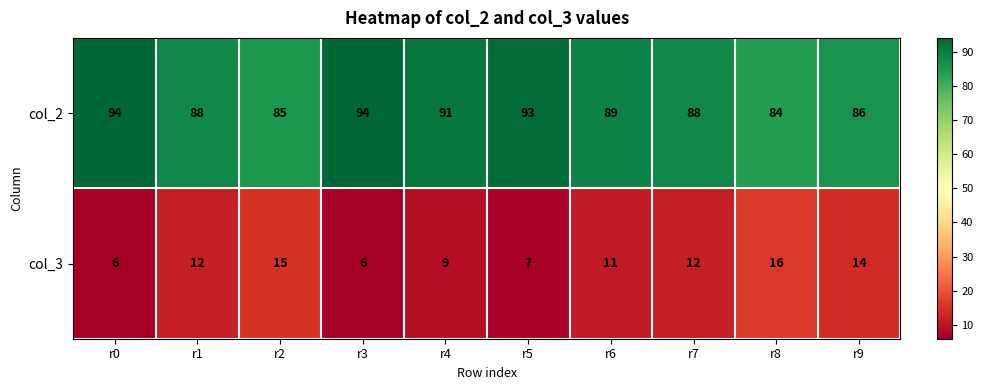

List the series in order of their peak value, lowest first.

col_3, col_2